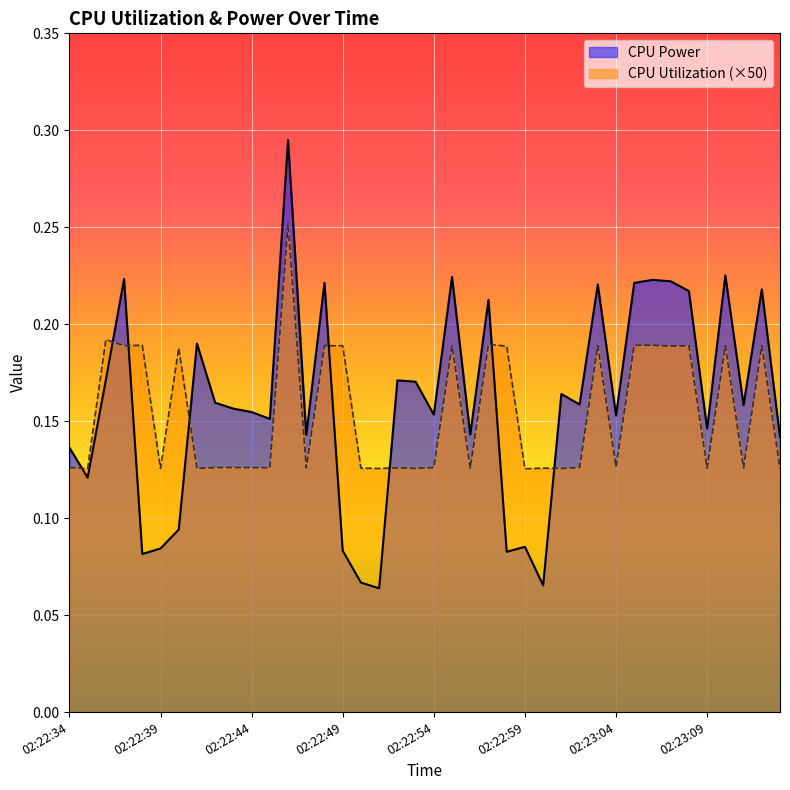

Is it true that CPU Power equals 0.1 at 02:22:49?

False